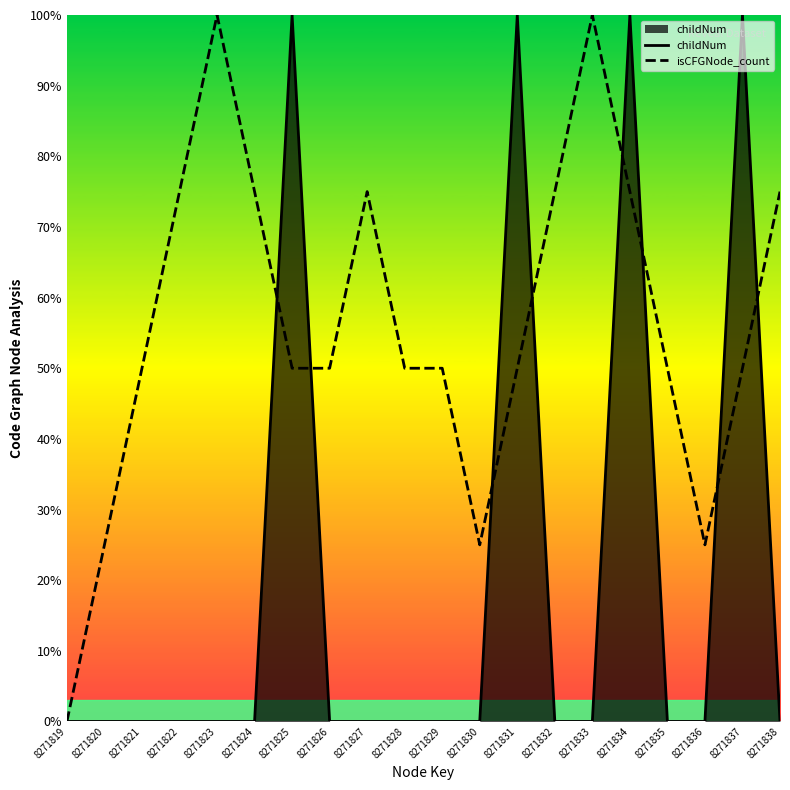

At which label does isCFGNode_count first exceed 50?

8271822